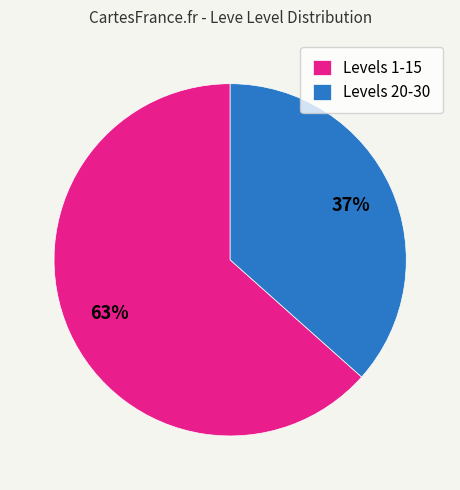

True or false: Levels 1-15 accounts for 63% of the total.

True